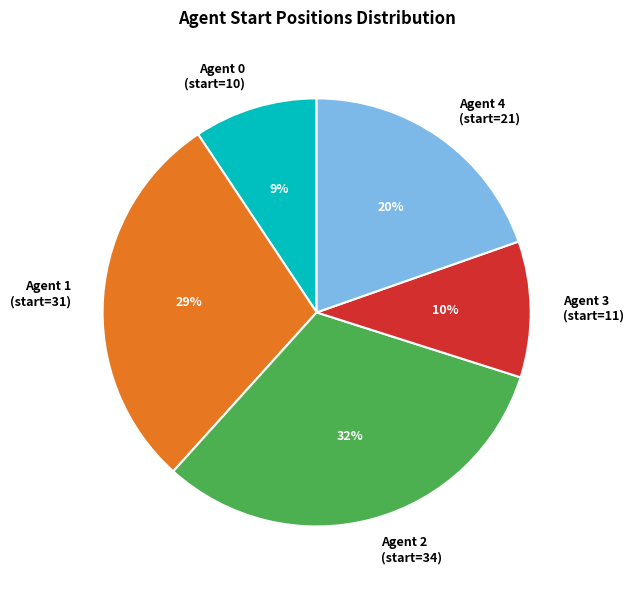

Is it true that Agent 2 (start=34) is 44% of the pie?

False